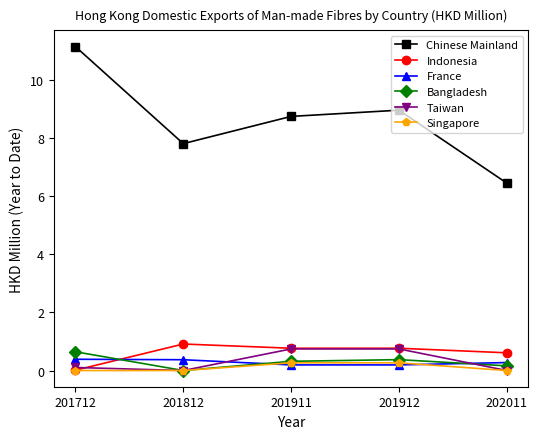

How many lines are shown in the chart?

6